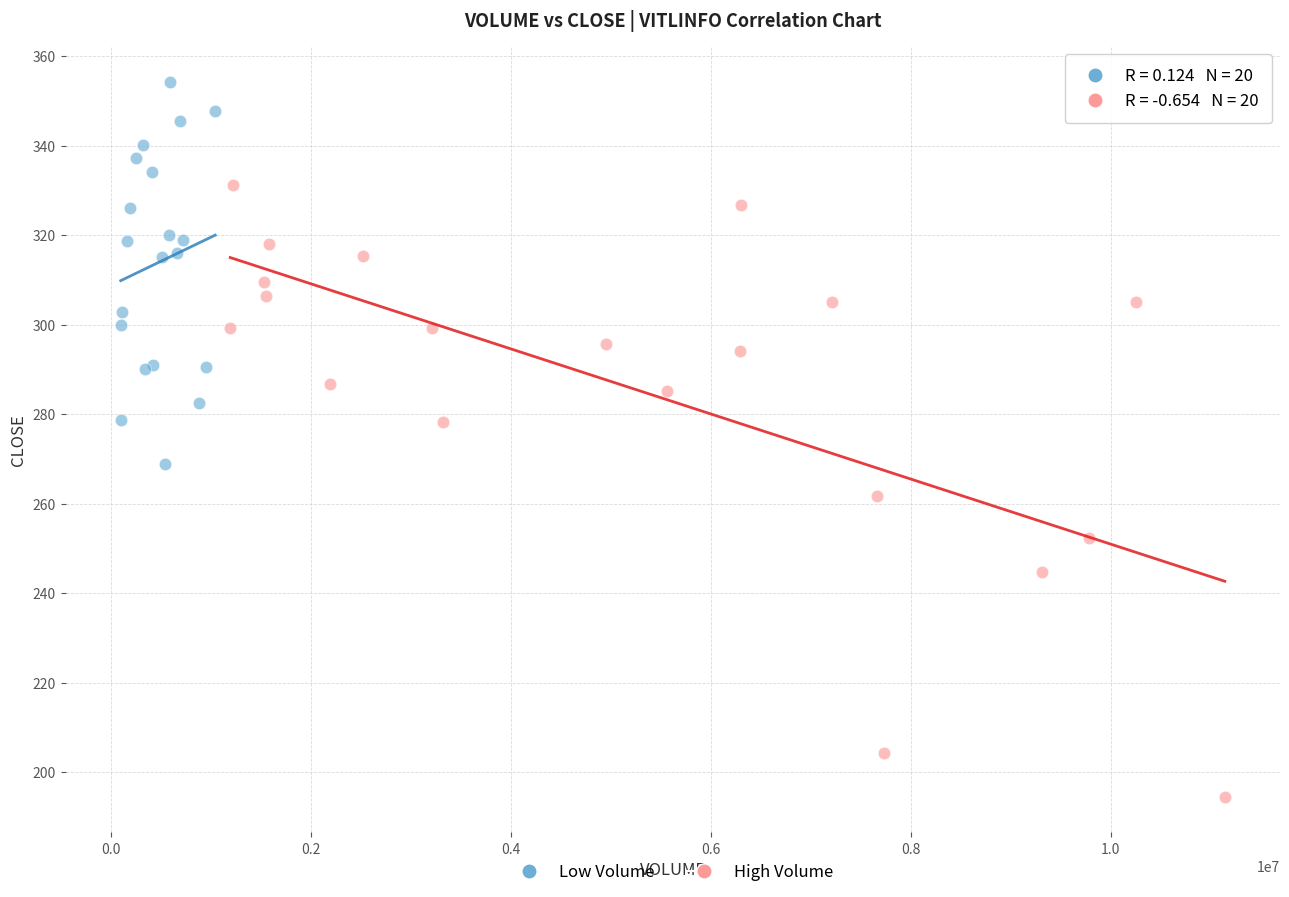

Which series reaches the maximum Y coordinate?

Low Volume